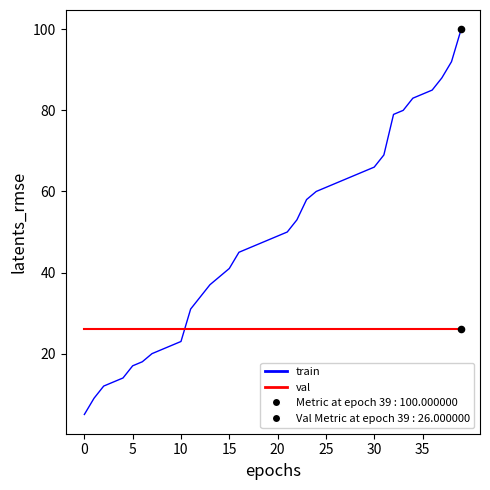

How many times do train and val cross each other?

1